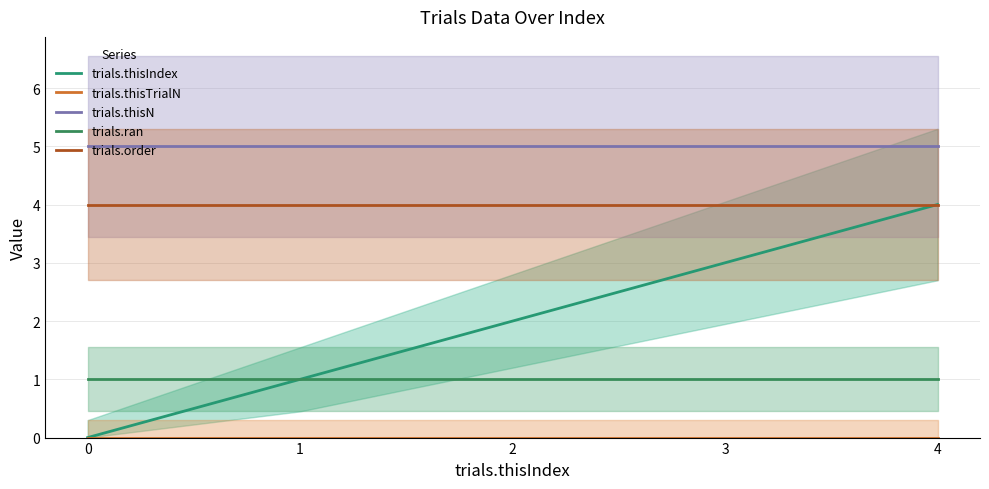

True or false: trials.order has more than 1 interior local peaks.

False